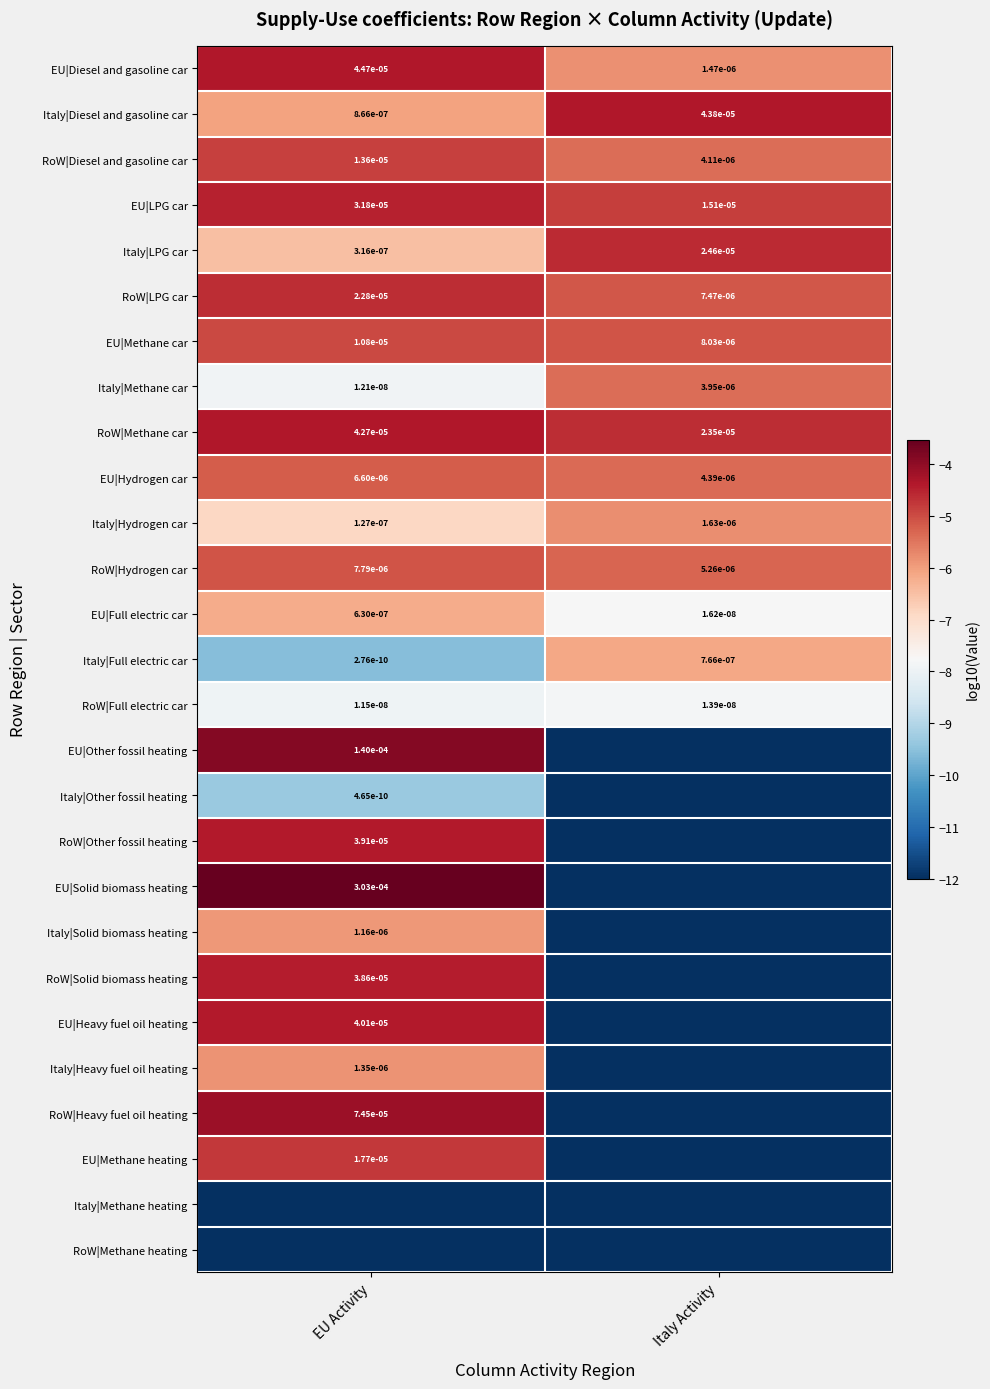

Count the number of data series in this chart.

27